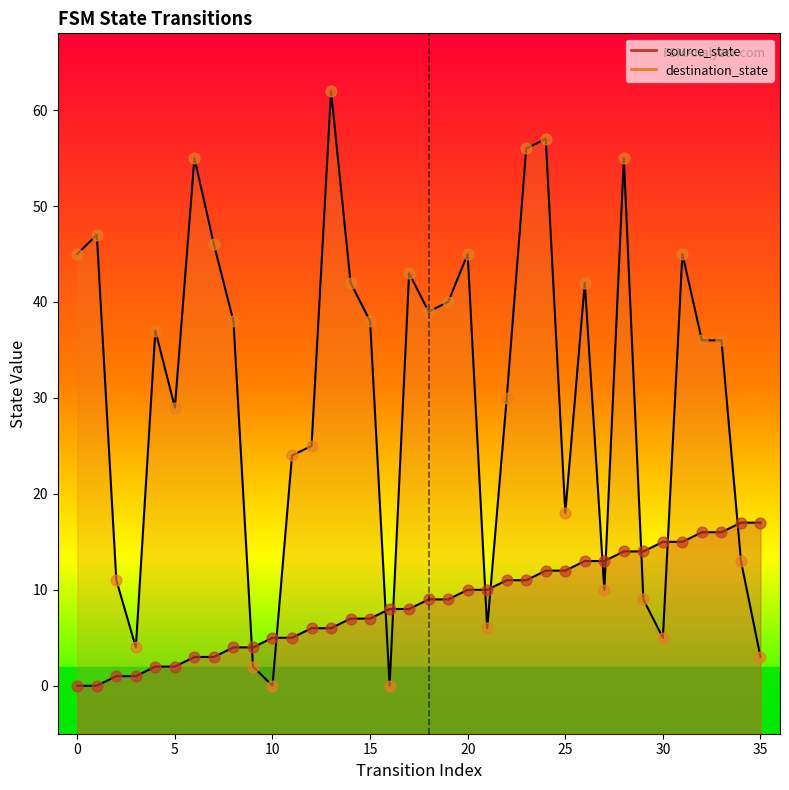

Which series reaches the minimum Y coordinate?

source_state